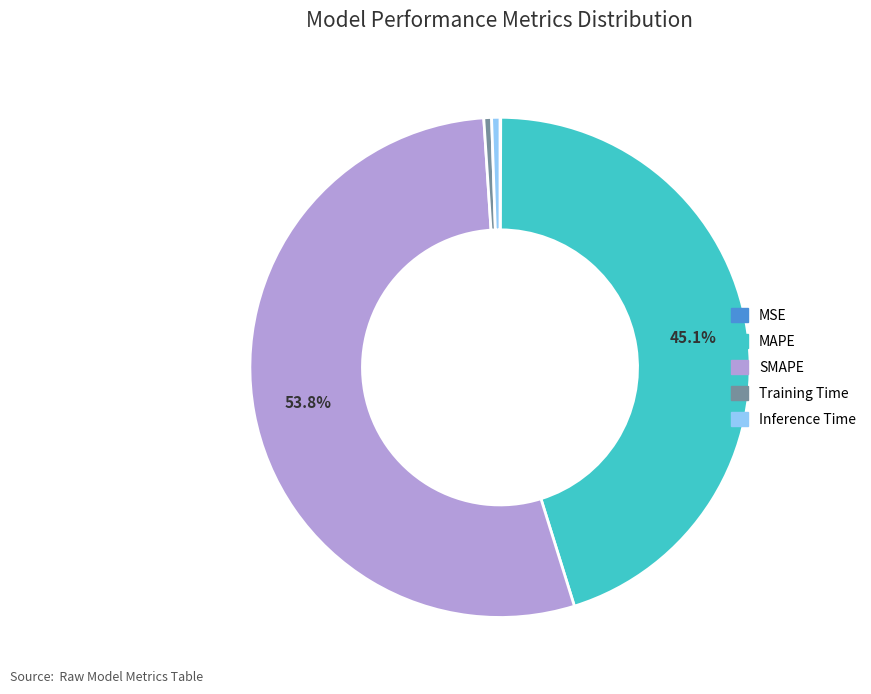

Which category has the biggest portion of the pie?

SMAPE